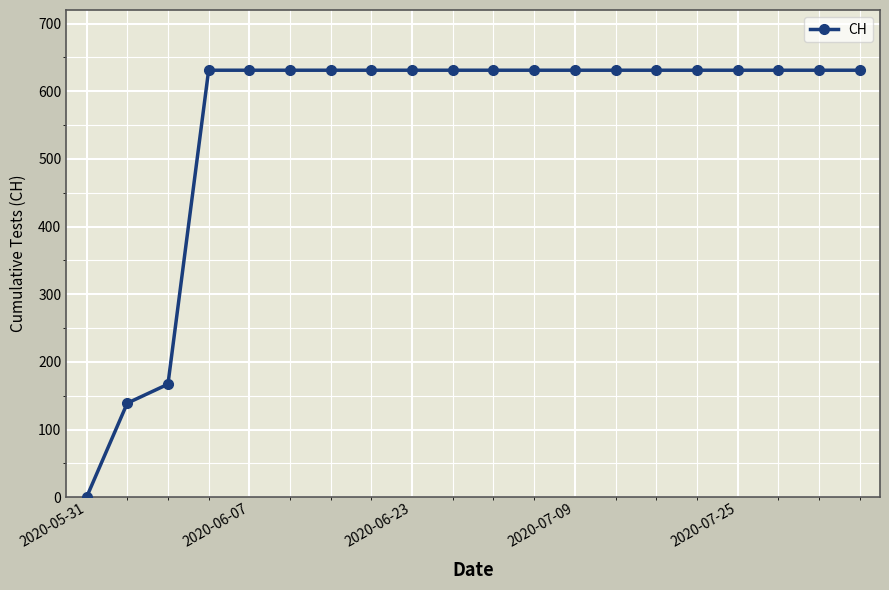

What is the average value?

552